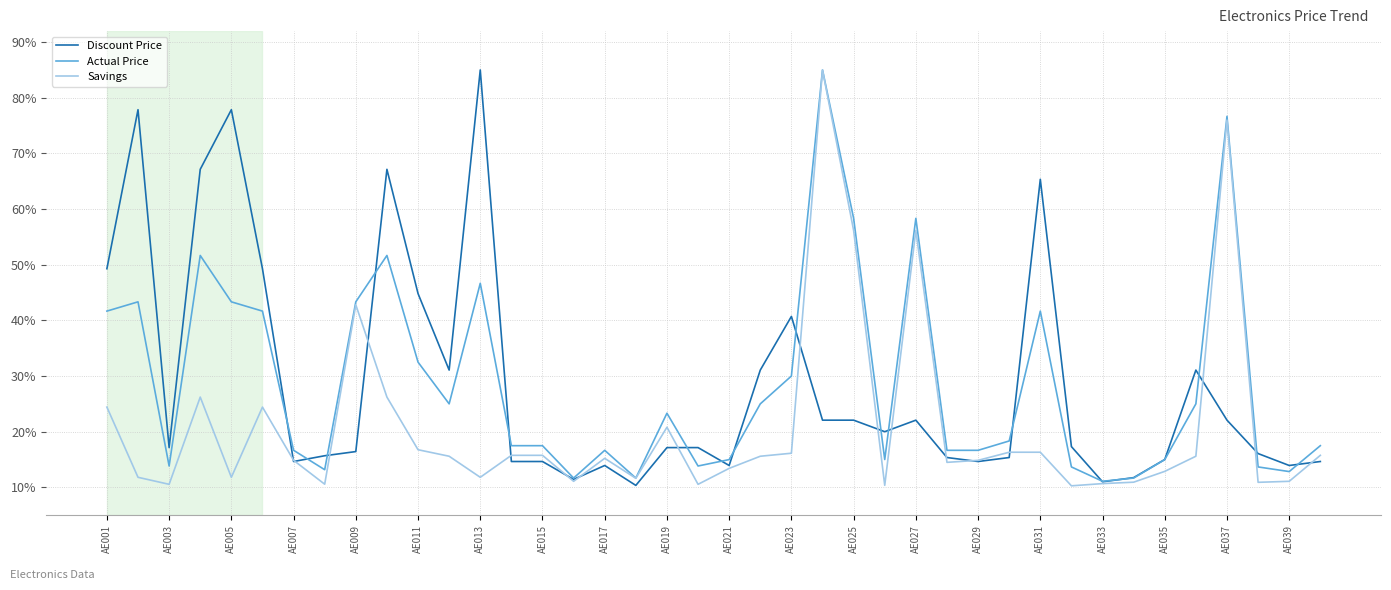

Count the number of categories in the chart.

40